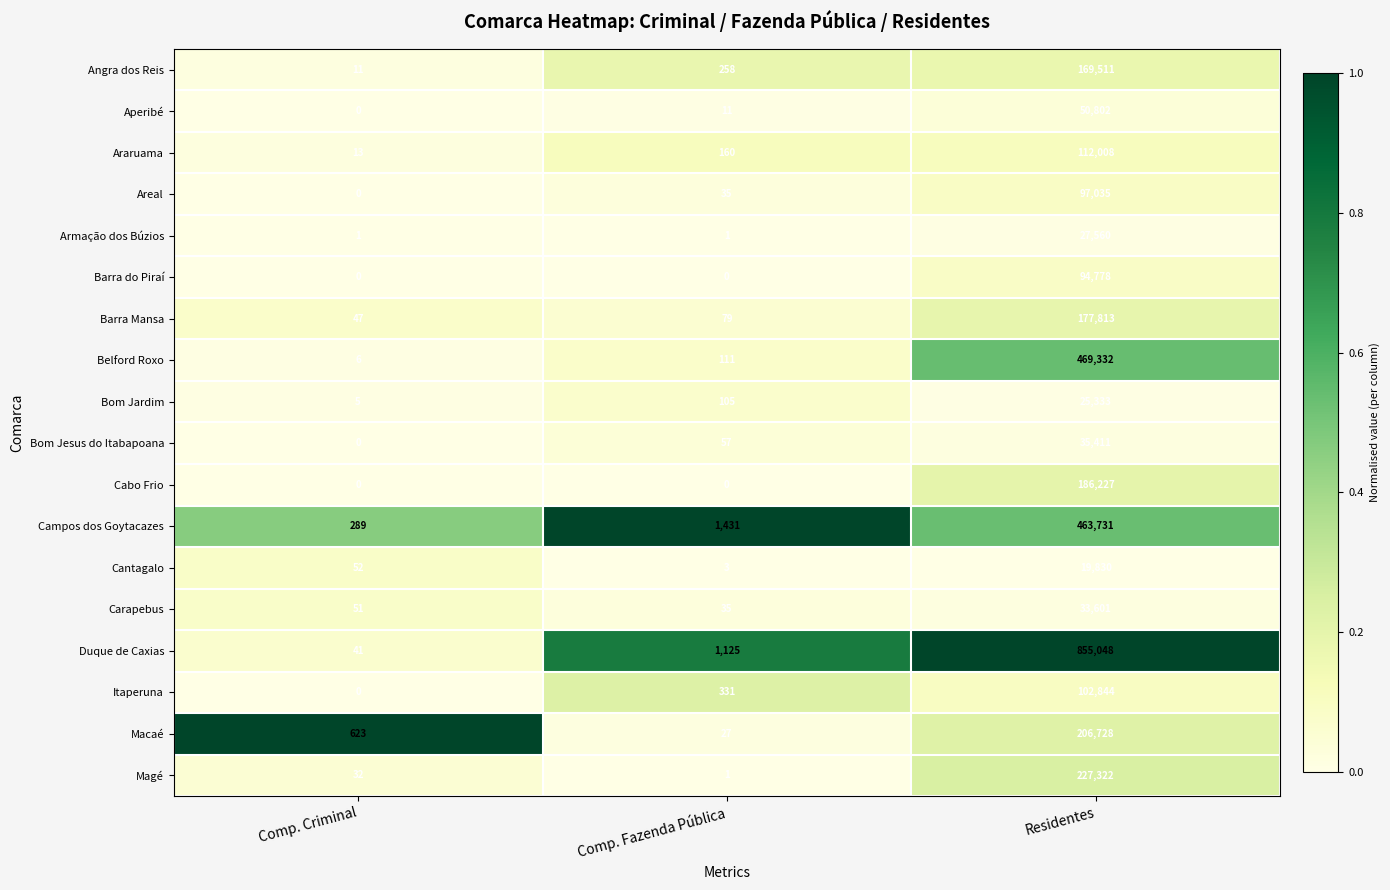

Rank the categories by Belford Roxo value from lowest to highest.

Comp. Criminal, Comp. Fazenda Pública, Residentes